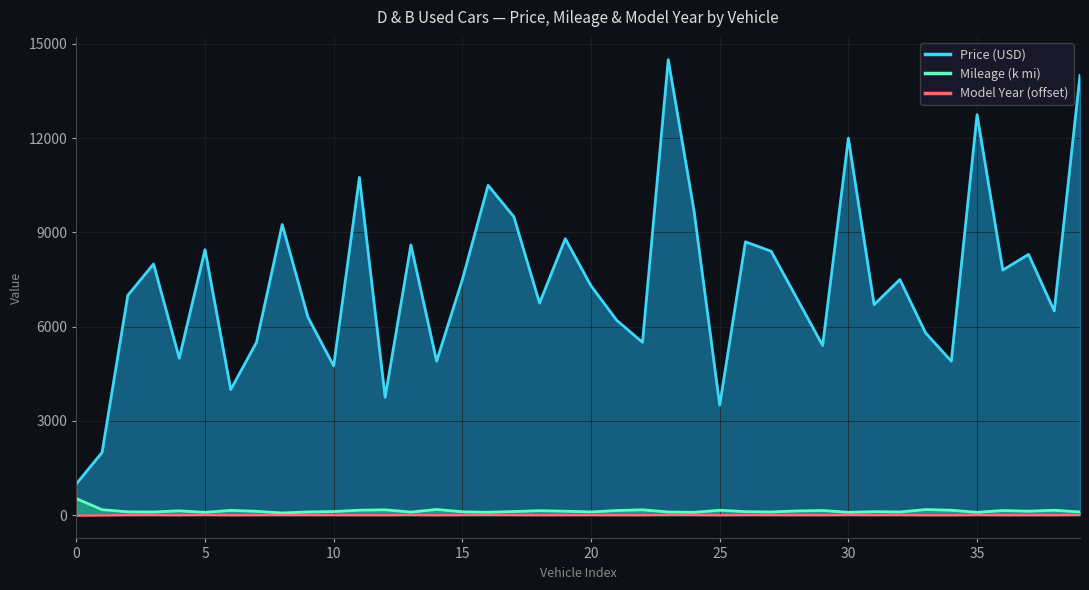

The value of Avg Mileage at 22356 is 109.9. True or false?

True